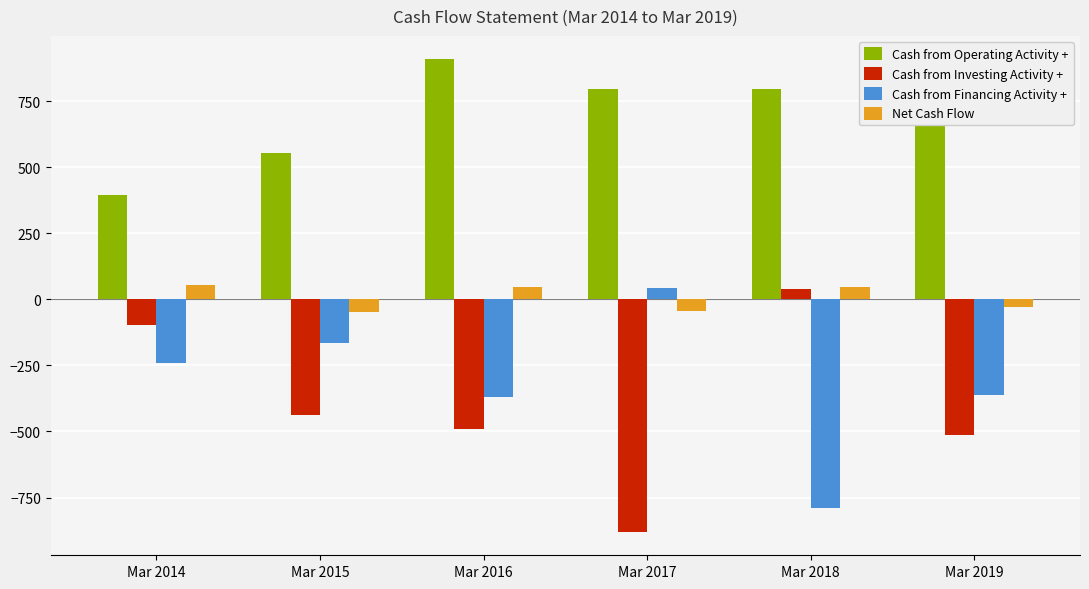

True or false: Cash from Operating Activity + has a value of 394 at Mar 2014.

True